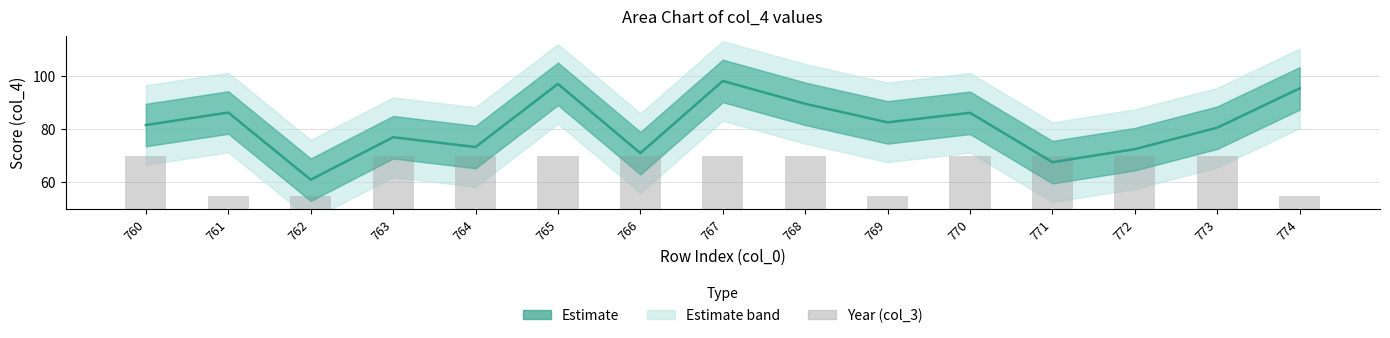

Does the chart contain stacked bars?

No